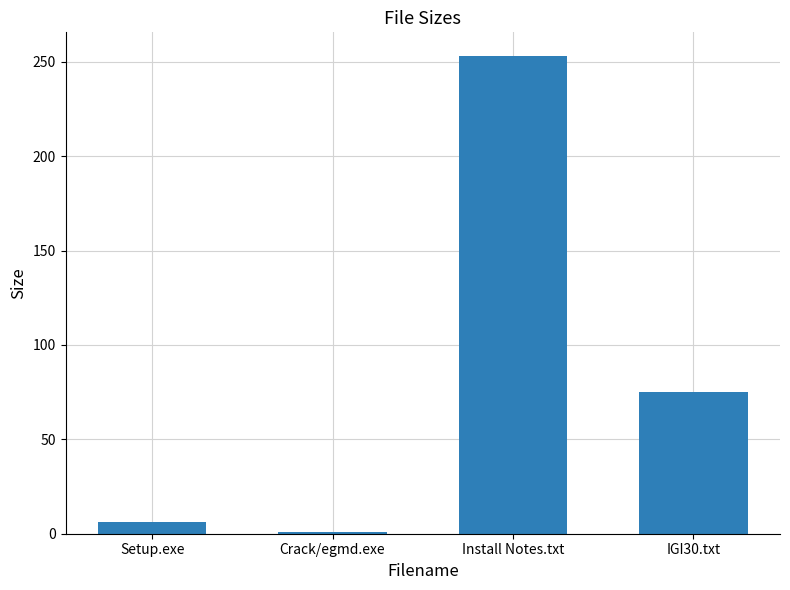

True or false: the data shows 75.0 at IGI30.txt.

True